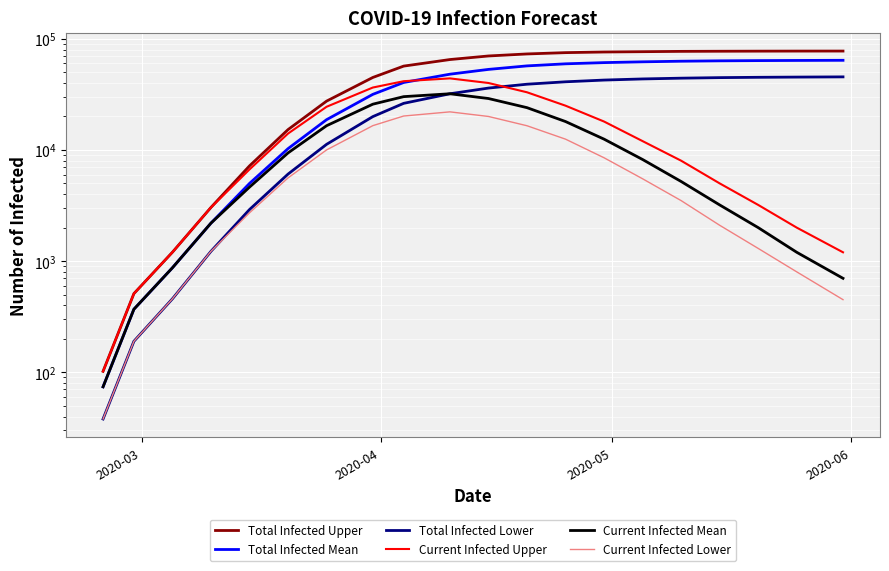

How many lines are shown in the chart?

6